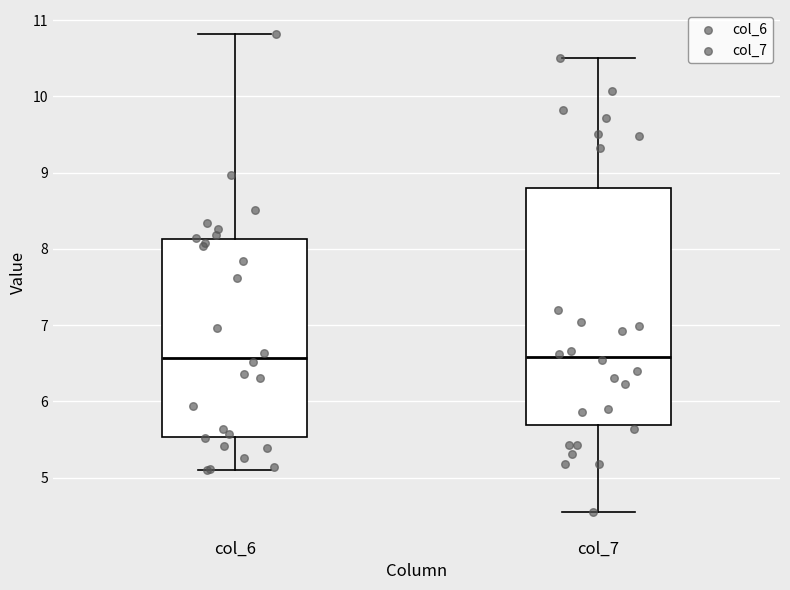

Reading left to right, read every box against the y-axis: the position of its median line, the range the box covers, and the ends of its whiskers. The values are not printed on the chart, so give them approximately, as read against the axis.

col_6: median 6.6, box 5.5 to 8.1, whiskers 5.1 to 10.8
col_7: median 6.6, box 5.7 to 8.8, whiskers 4.6 to 10.5